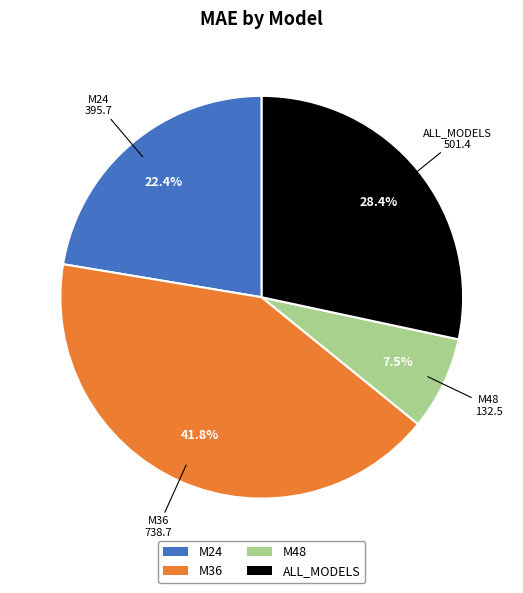

How much of the chart is everything except ALL_MODELS?

71.6%